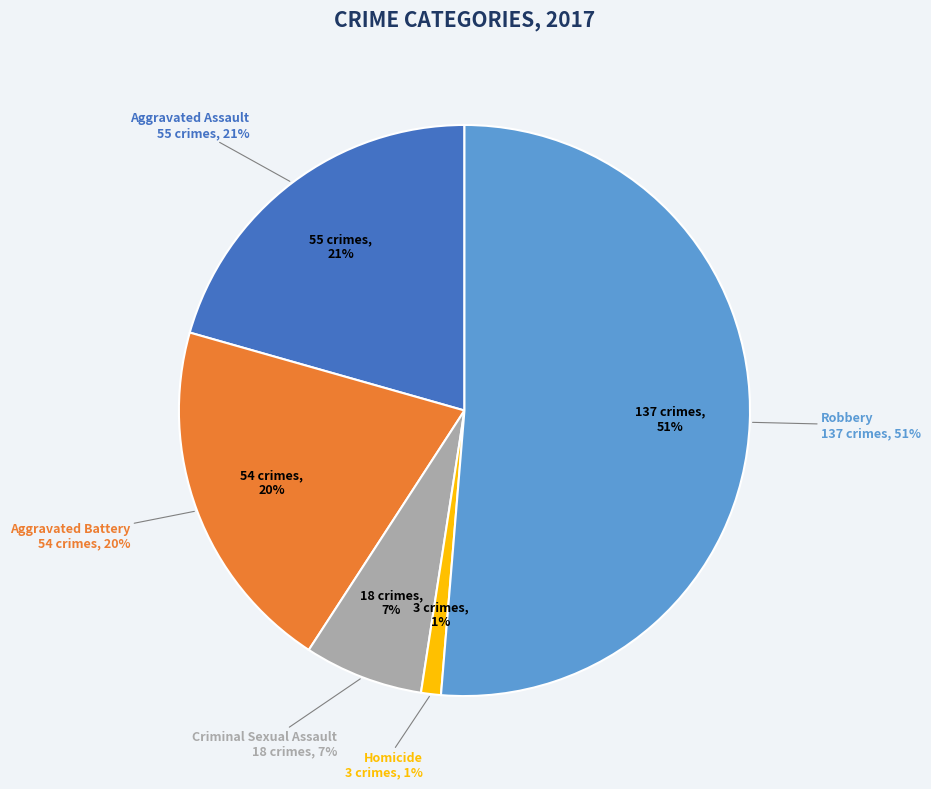

To the nearest percent, what is the difference between the Homicide and Criminal Sexual Assault slice percentages?

6%